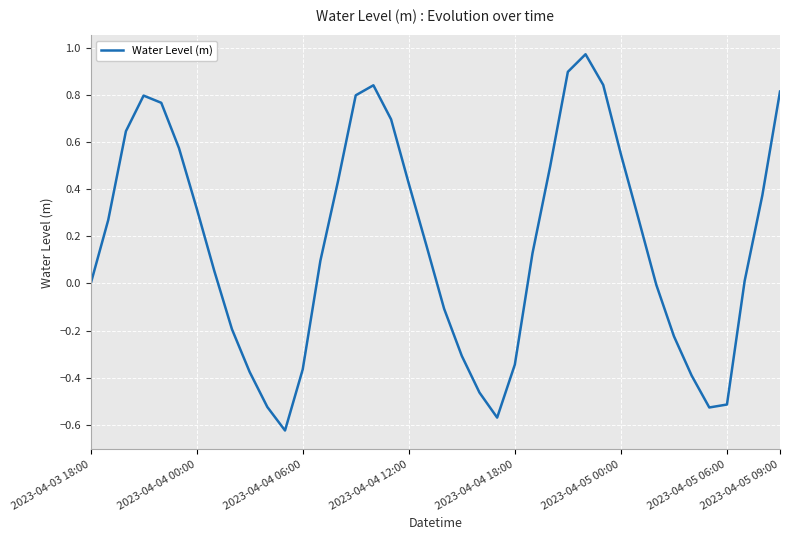

What is the difference between the maximum and minimum values?

1.6